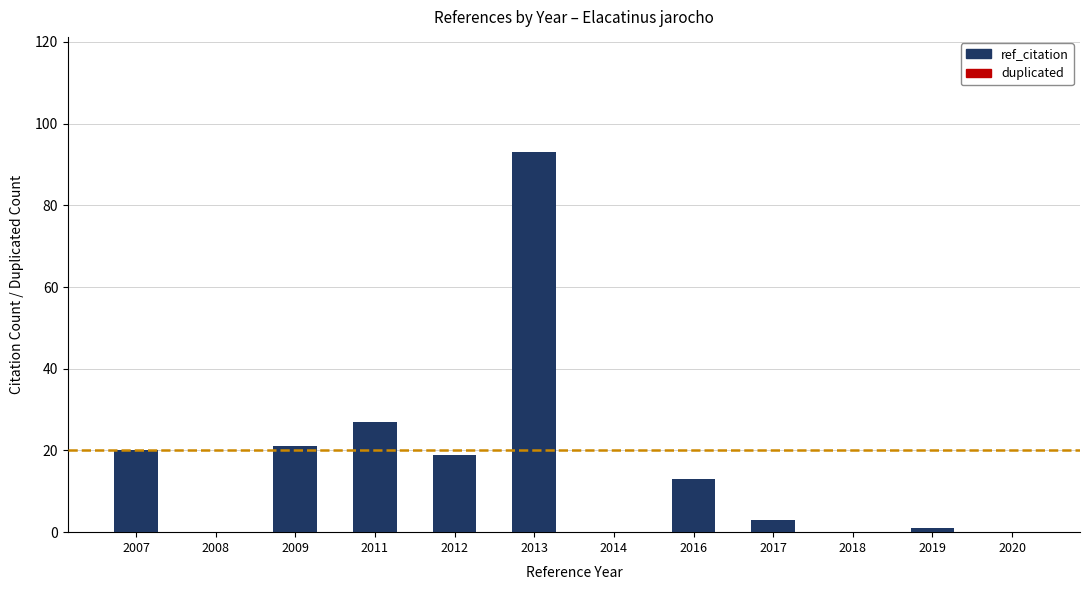

Is it true that the value at 2018 is -56?

False